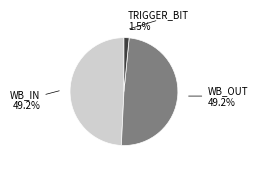

True or false: WB_IN accounts for 49% of the total.

True